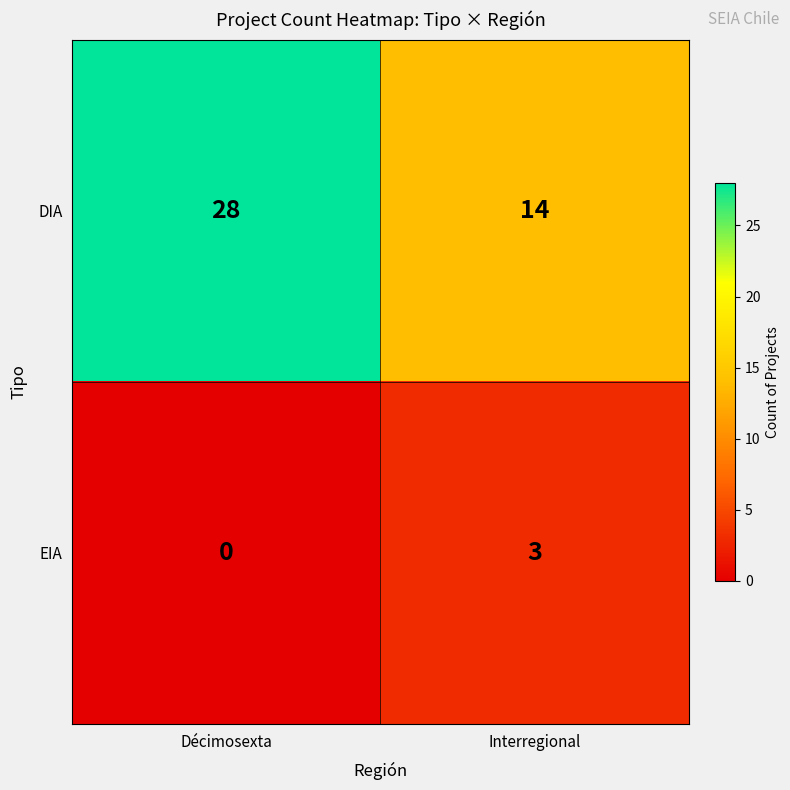

At which category is the sum across all series the highest?

Décimosexta